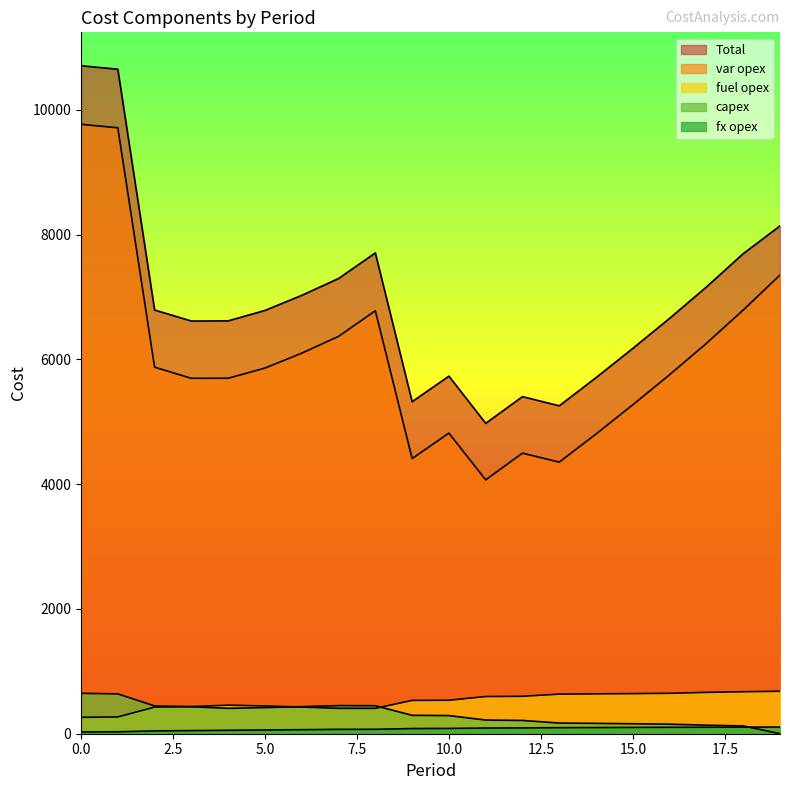

What is the maximum value for fuel opex?

681